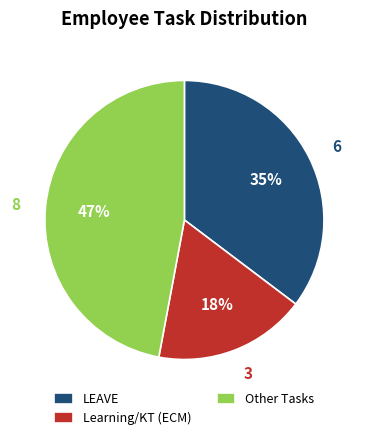

To the nearest percent, what portion does LEAVE represent?

35%